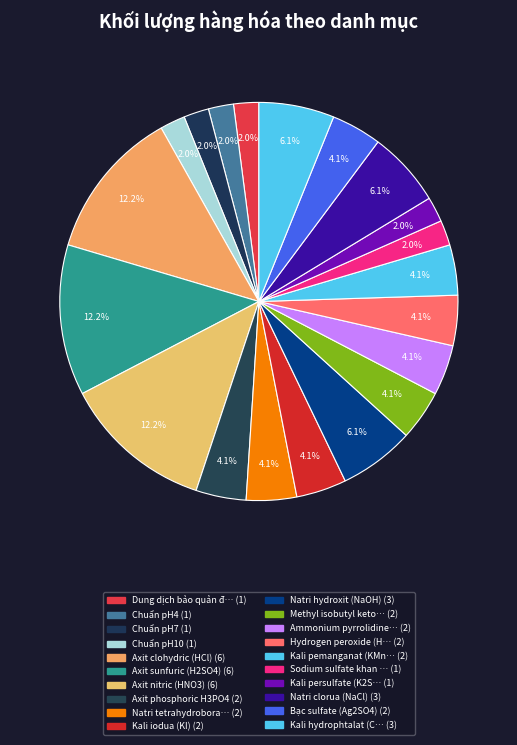

To the nearest percent, what is the difference between the largest and smallest slice percentages?

10%